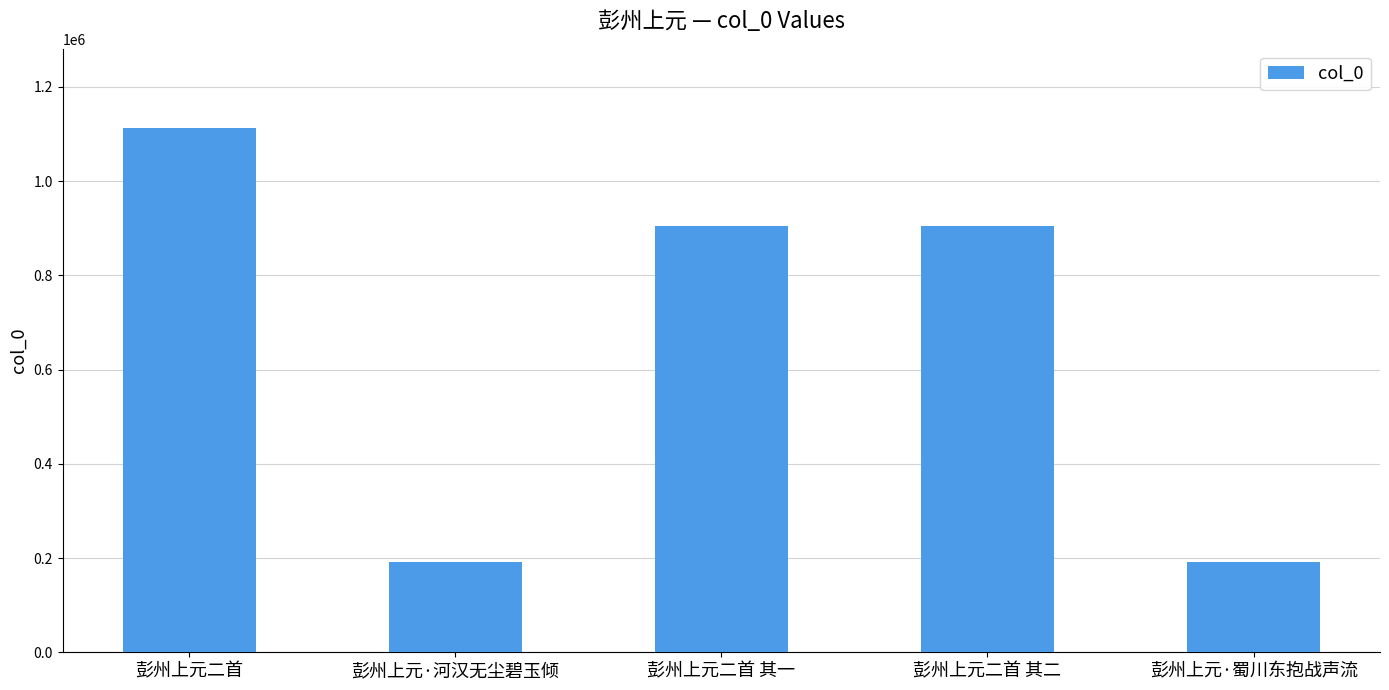

What is the label of the 1st bar from the left?

彭州上元二首